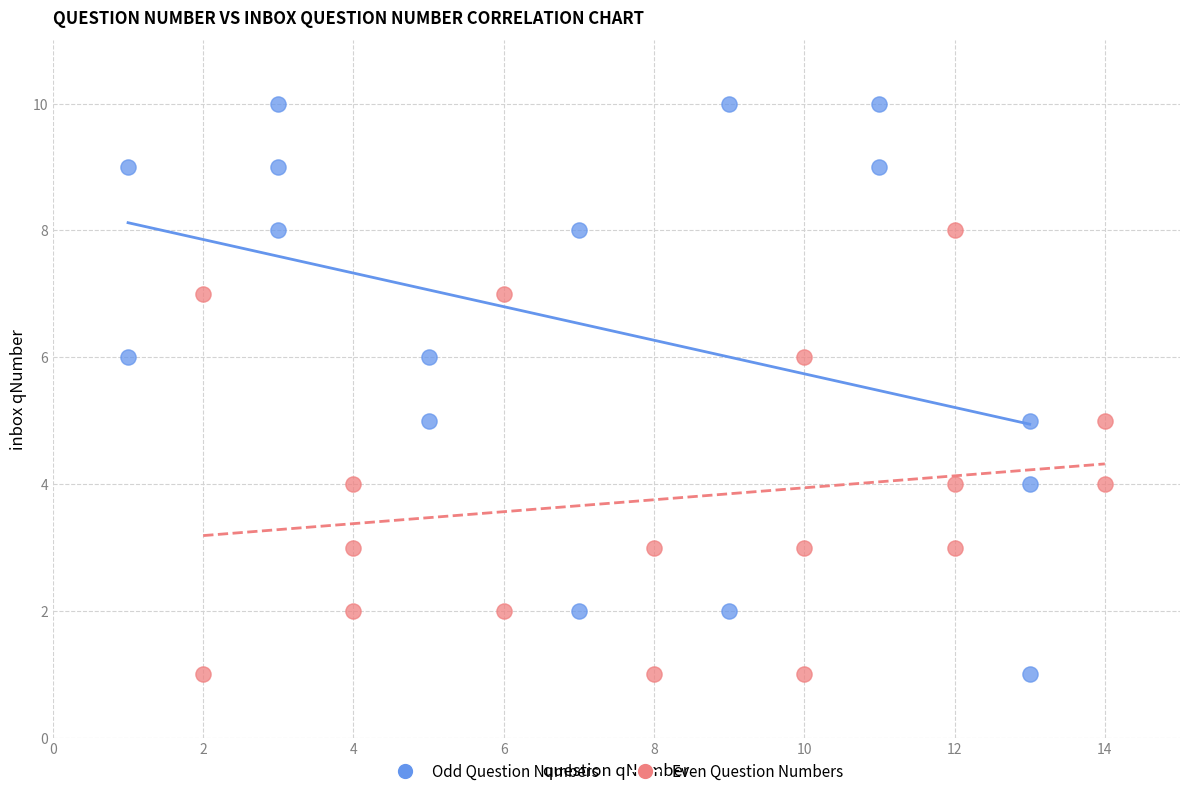

Which series contains the highest Y value?

Odd Question Numbers